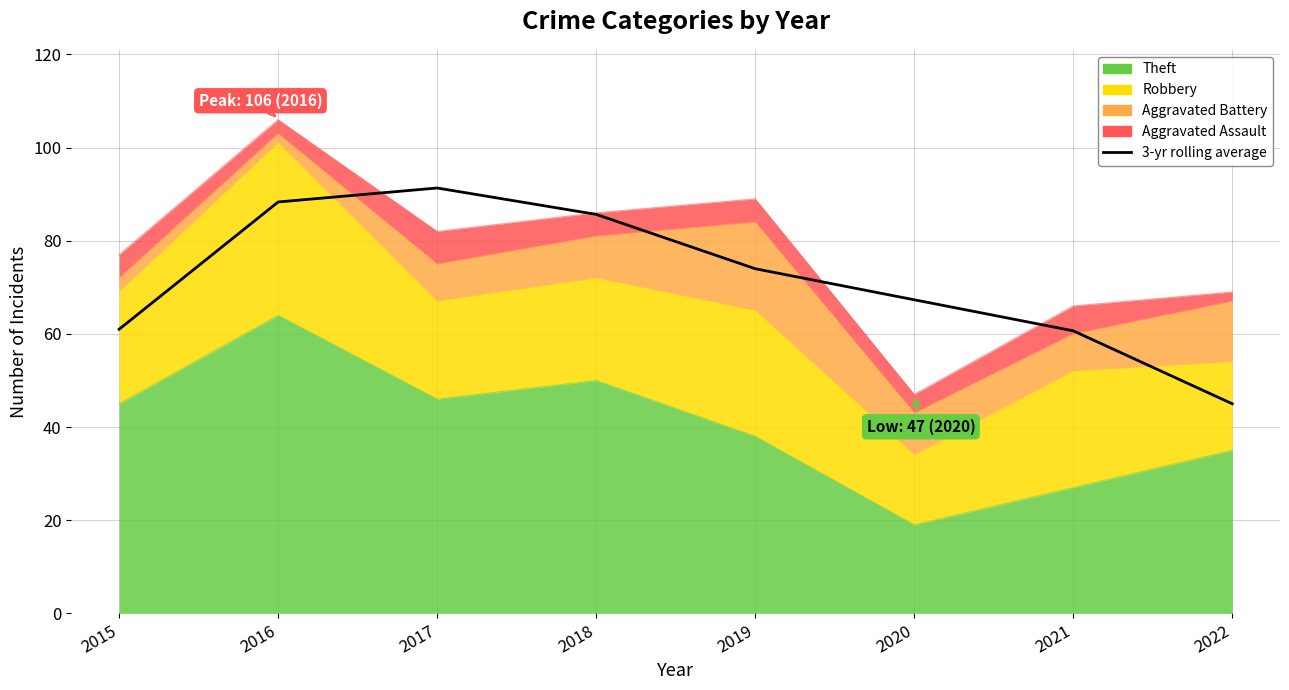

How many lines are shown in the chart?

1